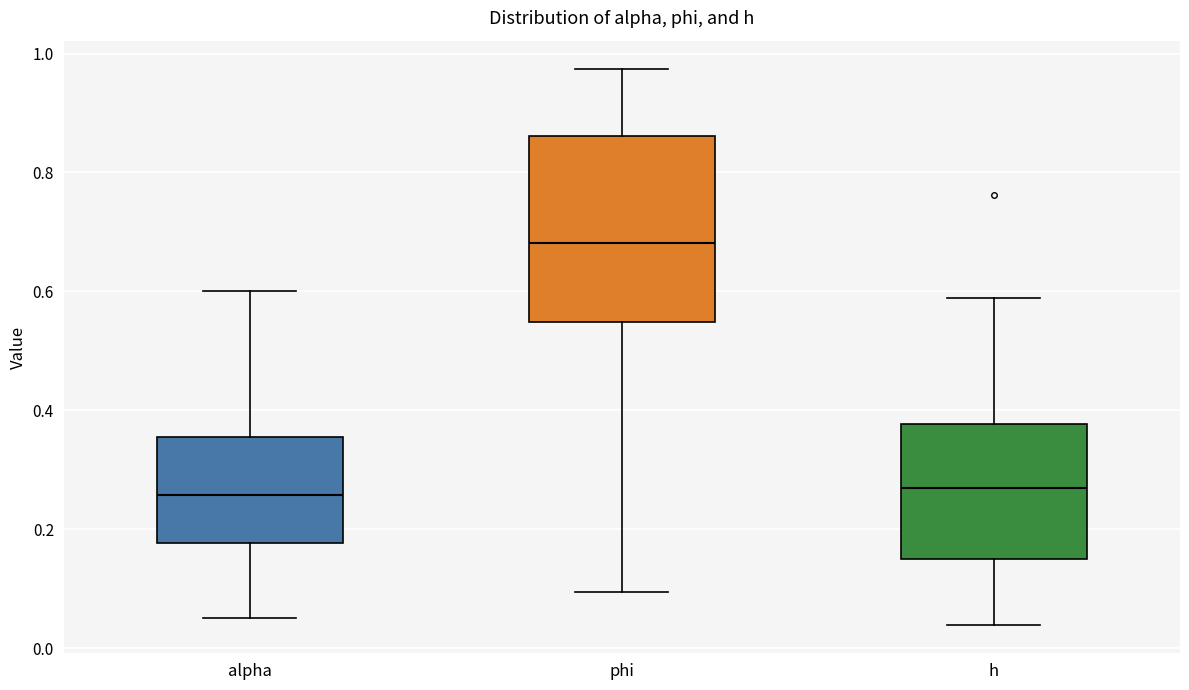

Comparing the boxes themselves (not the whiskers), which one is the tallest?

phi